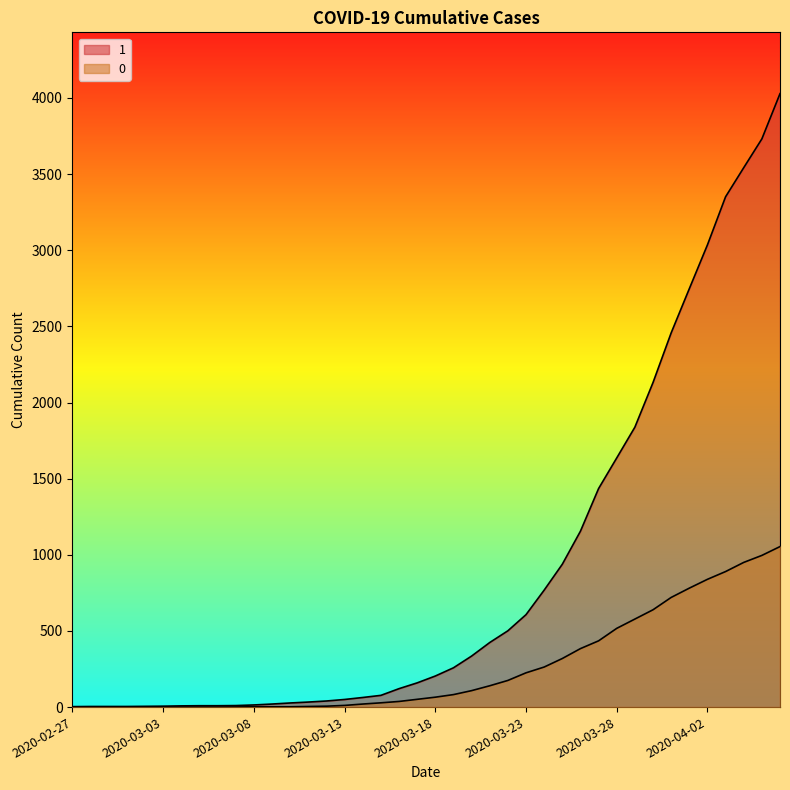

Reading left to right, what are all the values shown in this chart?

1: 2020-02-27=3	2020-02-28=4	2020-02-29=4	2020-03-01=4	2020-03-02=5	2020-03-03=6	2020-03-04=8	2020-03-05=9	2020-03-06=9	2020-03-07=10	2020-03-08=14	2020-03-09=20	2020-03-10=27	2020-03-11=33	2020-03-12=40	2020-03-13=50	2020-03-14=63	2020-03-15=77	2020-03-16=121	2020-03-17=159	2020-03-18=204	2020-03-19=258	2020-03-20=335	2020-03-21=424	2020-03-22=501	2020-03-23=607	2020-03-24=768	2020-03-25=938	2020-03-26=1155	2020-03-27=1435	2020-03-28=1636	2020-03-29=1838	2020-03-30=2131	2020-03-31=2457	2020-04-01=2747	2020-04-02=3035	2020-04-03=3351	2020-04-04=3542	2020-04-05=3731	2020-04-06=4028
0: 2020-02-27=0	2020-02-28=0	2020-02-29=0	2020-03-01=0	2020-03-02=0	2020-03-03=0	2020-03-04=0	2020-03-05=0	2020-03-06=0	2020-03-07=1	2020-03-08=2	2020-03-09=2	2020-03-10=2	2020-03-11=4	2020-03-12=6	2020-03-13=11	2020-03-14=20	2020-03-15=28	2020-03-16=37	2020-03-17=51	2020-03-18=65	2020-03-19=82	2020-03-20=108	2020-03-21=140	2020-03-22=175	2020-03-23=225	2020-03-24=263	2020-03-25=319	2020-03-26=384	2020-03-27=435	2020-03-28=517	2020-03-29=578	2020-03-30=639	2020-03-31=720	2020-04-01=781	2020-04-02=839	2020-04-03=890	2020-04-04=950	2020-04-05=996	2020-04-06=1054